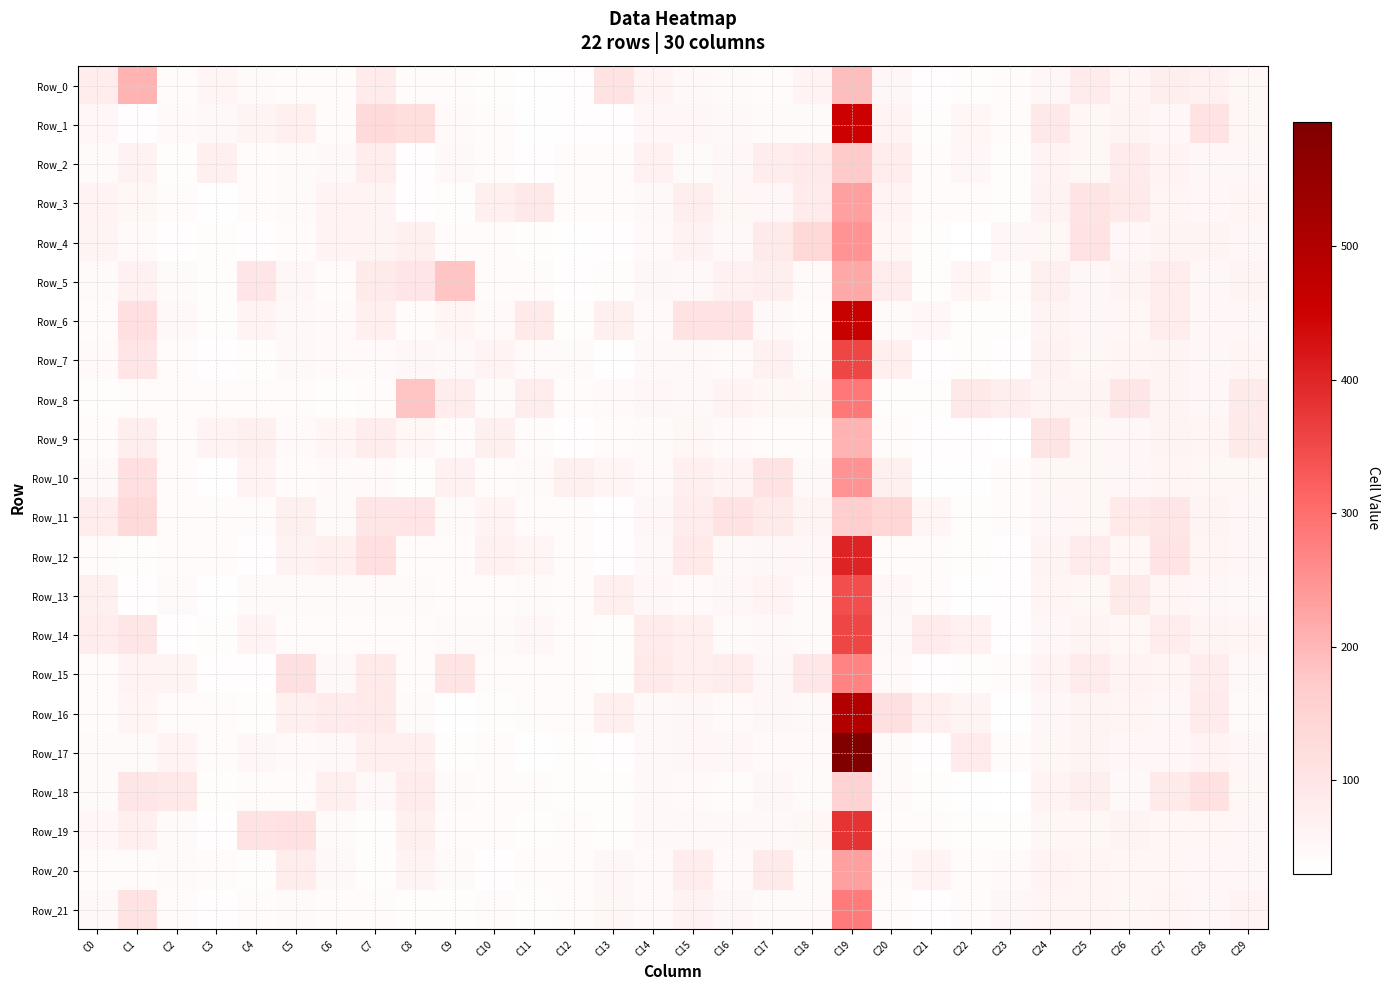

Which has a higher value, C20 or C1?

C1